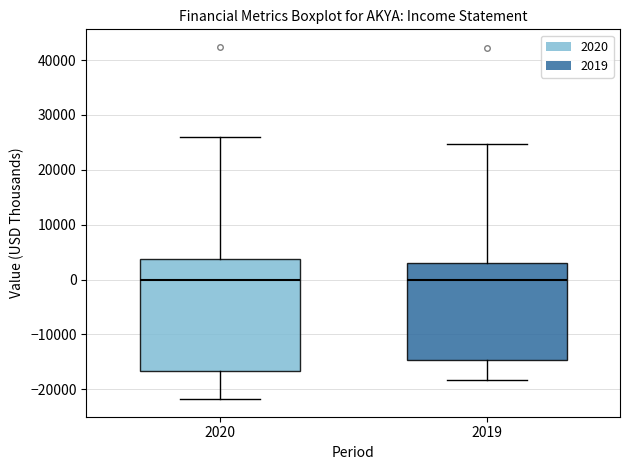

Where does the median line of the box at x = 2020 sit on the y-axis? The values are not printed on the chart, so give them approximately, as read against the axis.

0